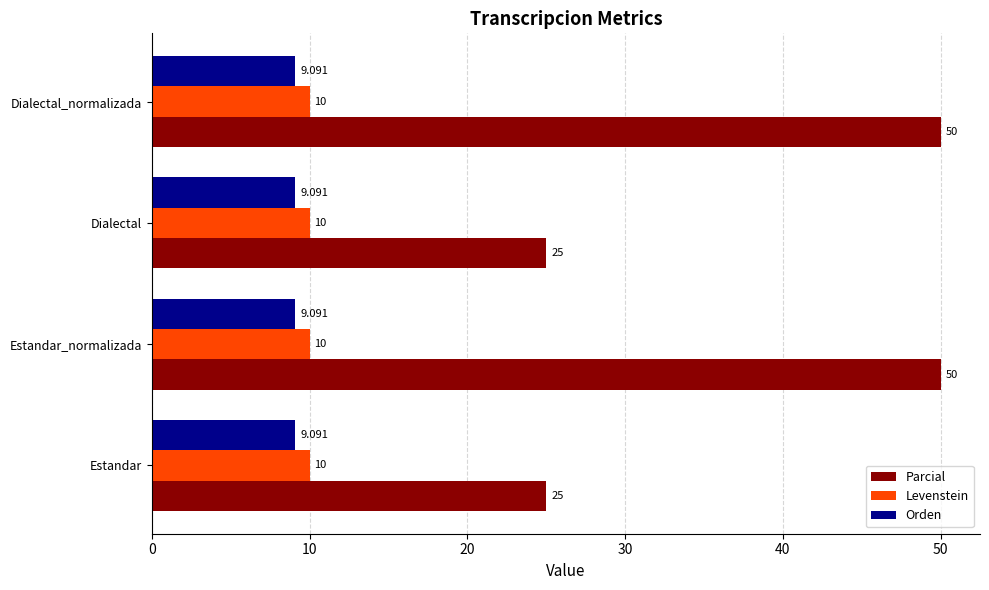

Is the value of Levenstein at Estandar greater than the value of Orden at Dialectal?

Yes